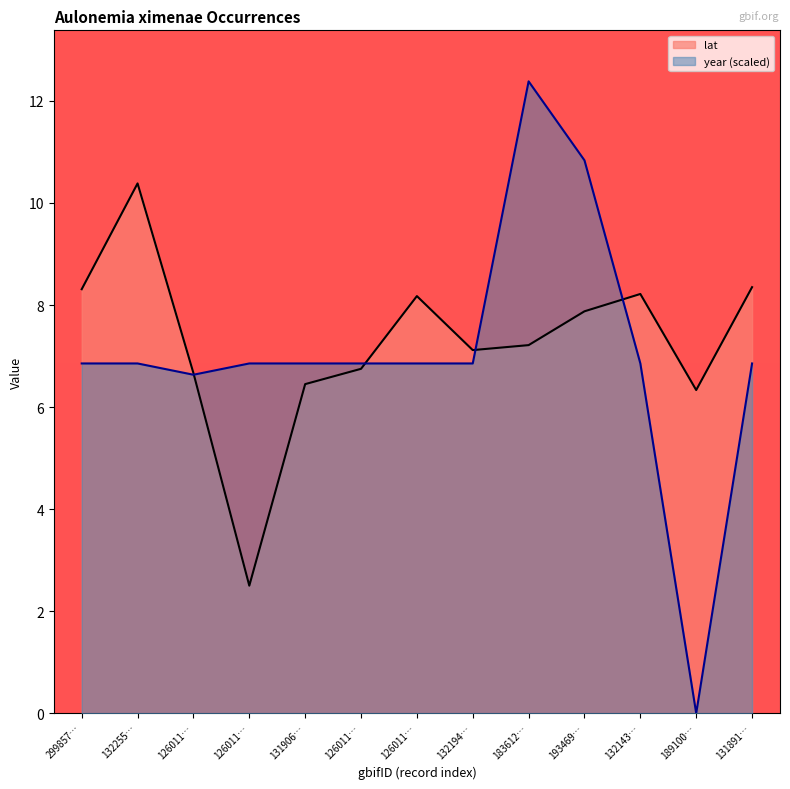

Between which two adjacent categories do lat and year first intersect?

126011… and 126011…